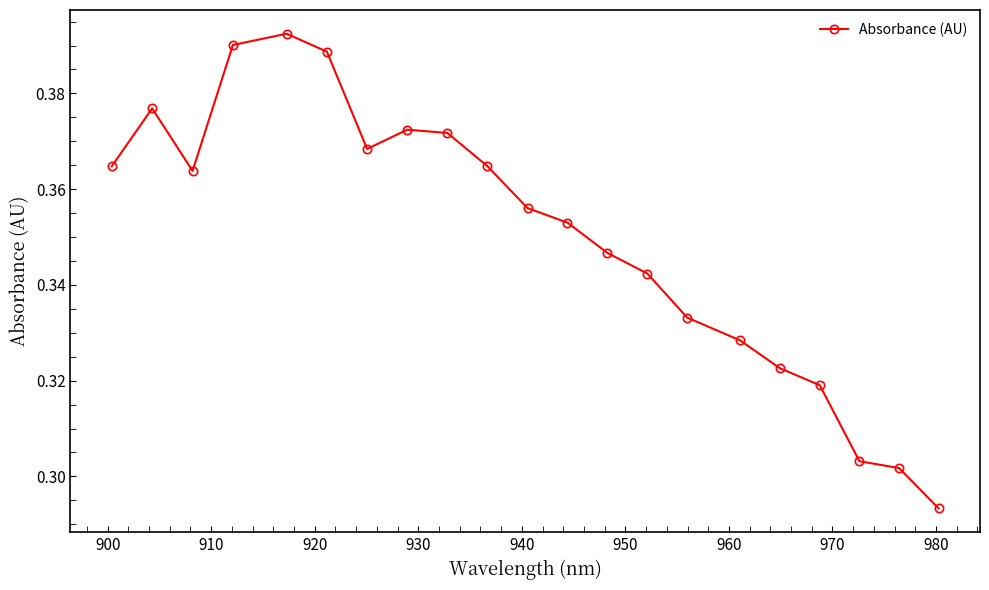

True or false: there are more than 2 points higher than both neighbors.

True